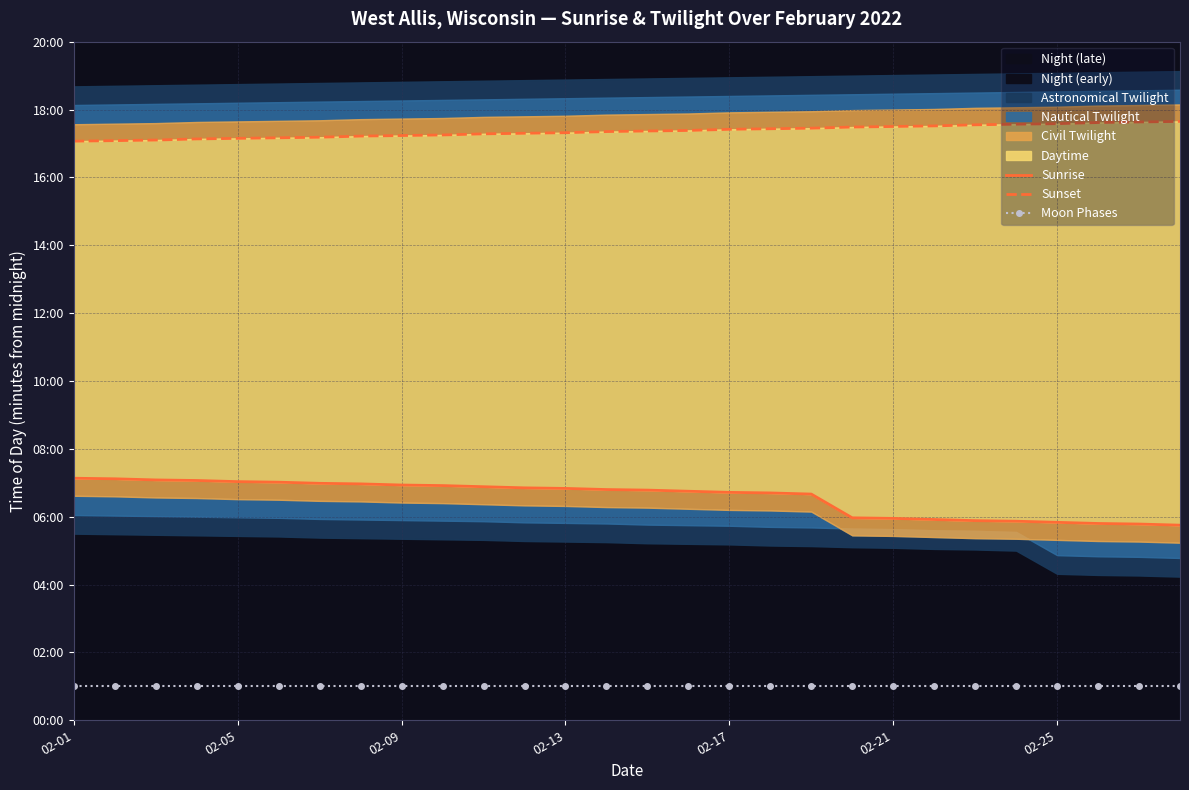

True or false: Moon Phases and Sunrise cross at least once.

False